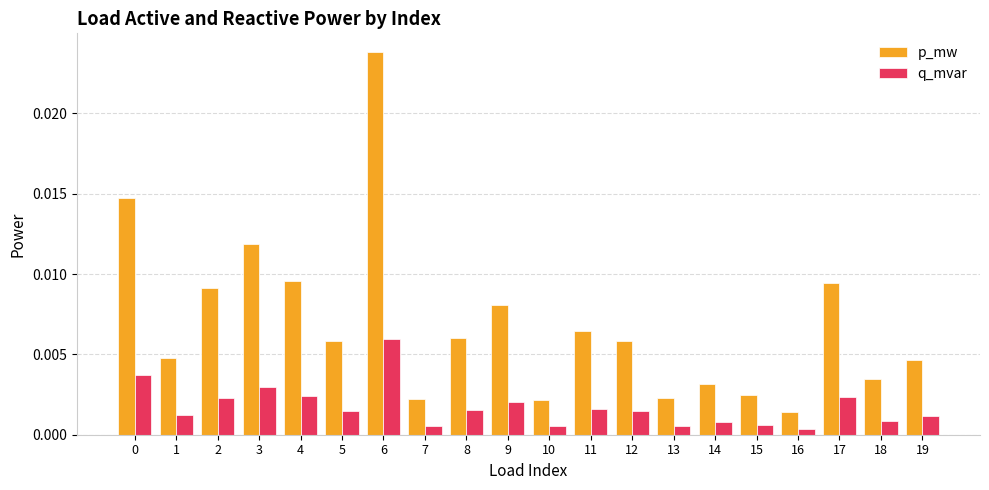

List the series in order of their overall mean, highest first.

p_mw, q_mvar